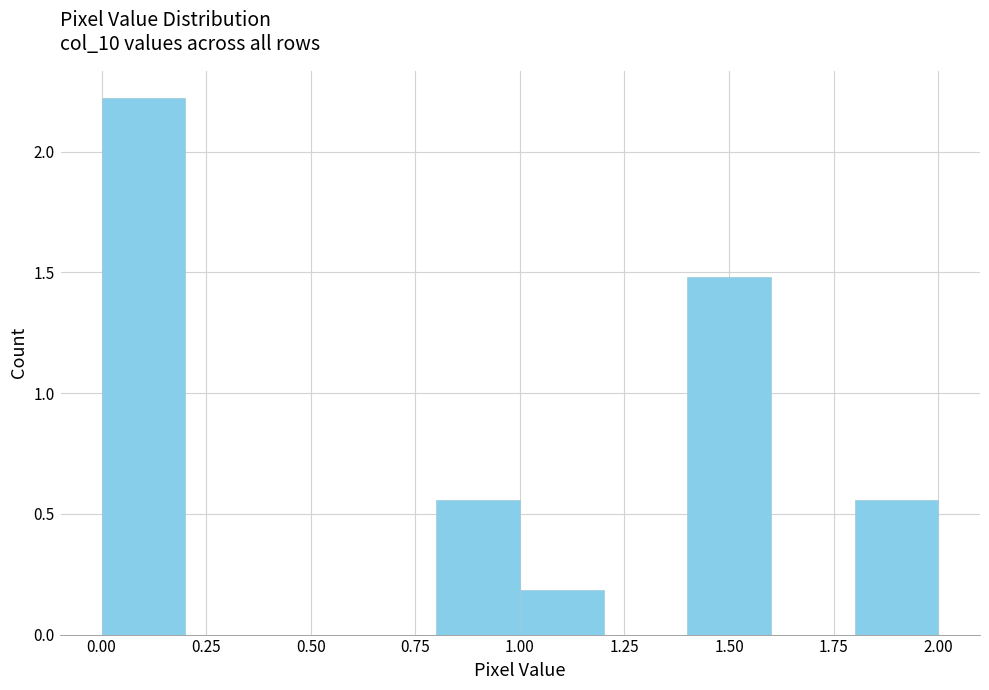

How tall is the bar that spans 1.0 to 1.2 on the x-axis? The values are not printed on the chart, so give them approximately, as read against the axis.

0.20